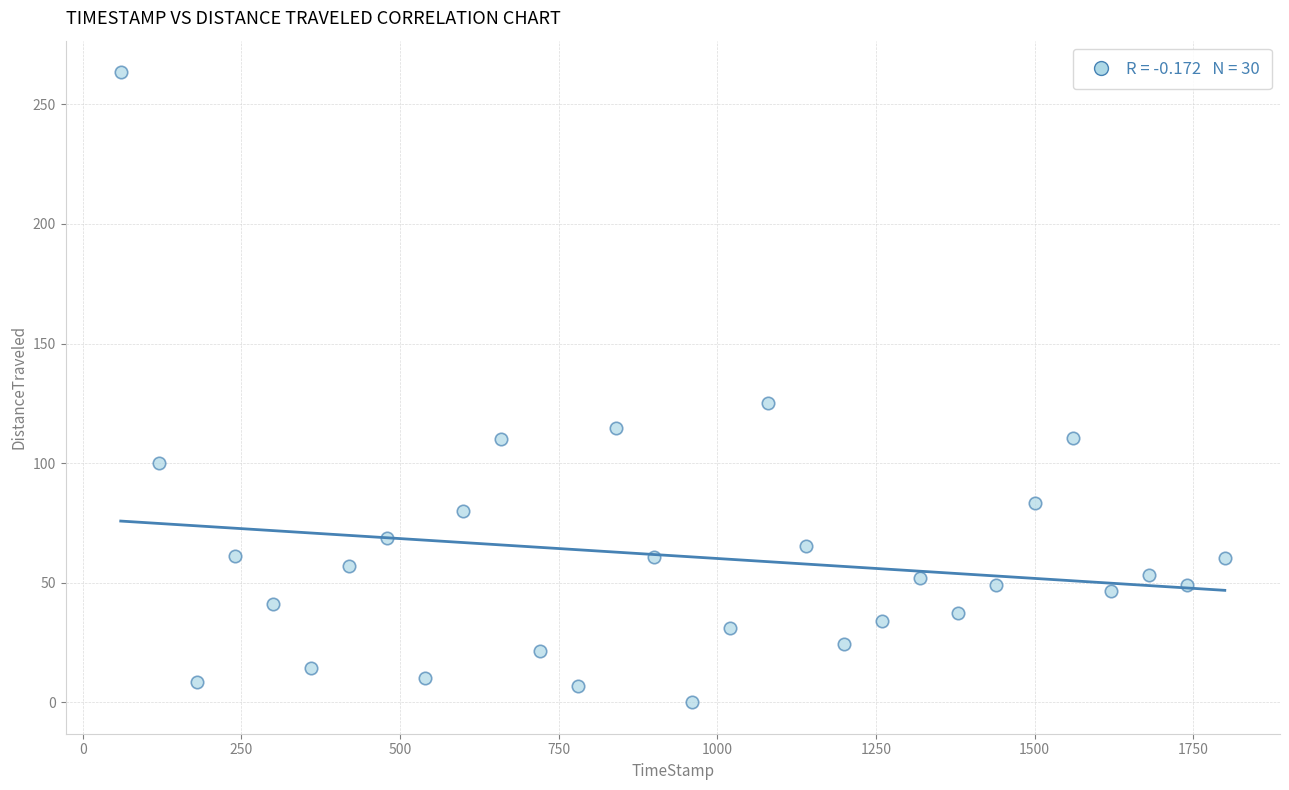

What Y value in the scatter plot is closest to 131?

125.1